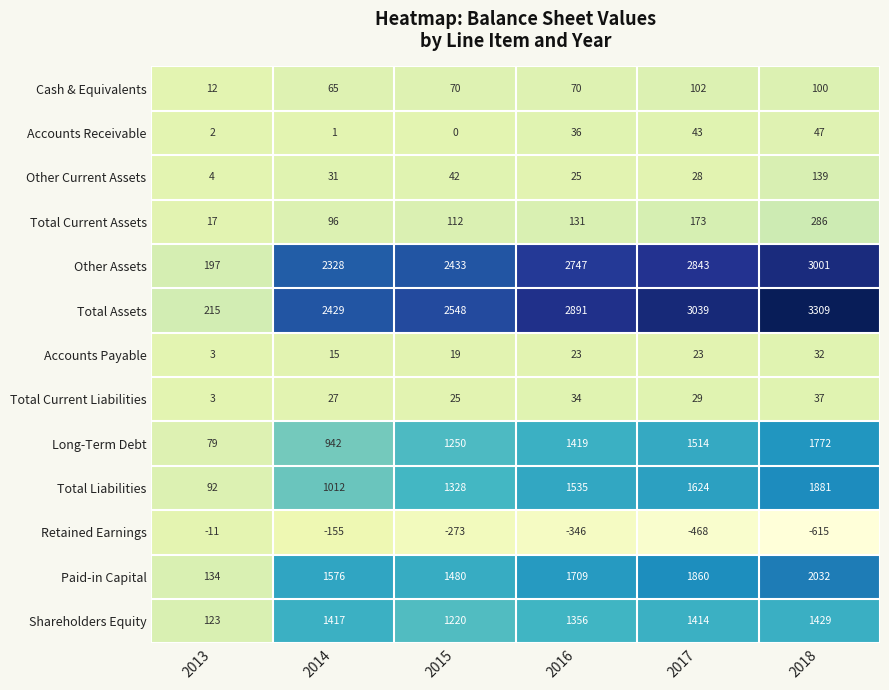

What is the difference between the highest and lowest values at 2016?

3237